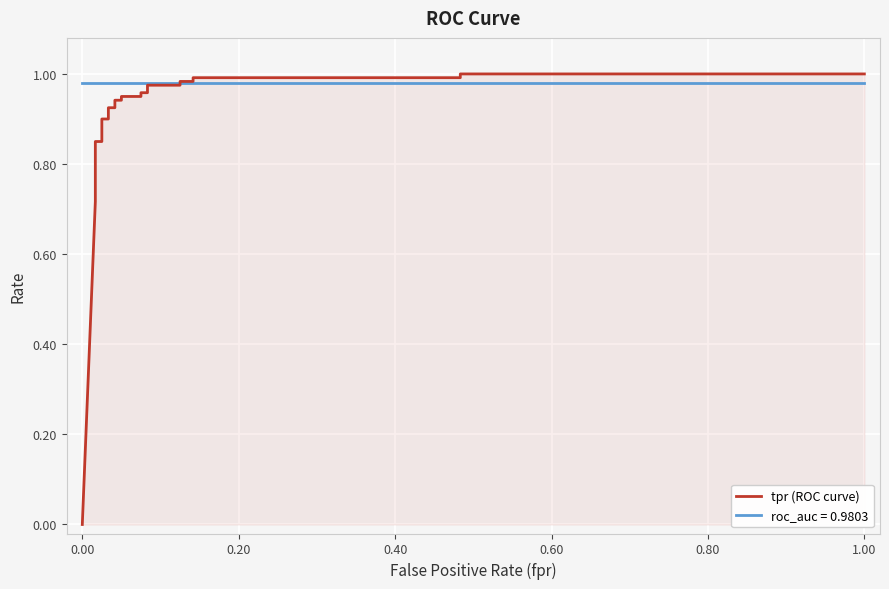

What is the difference between the maximum and minimum values?

1.0